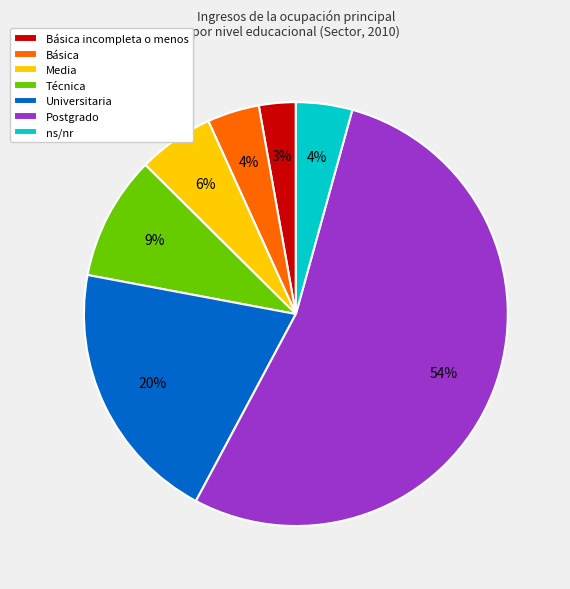

To the nearest percent, what is the average slice percentage?

14%